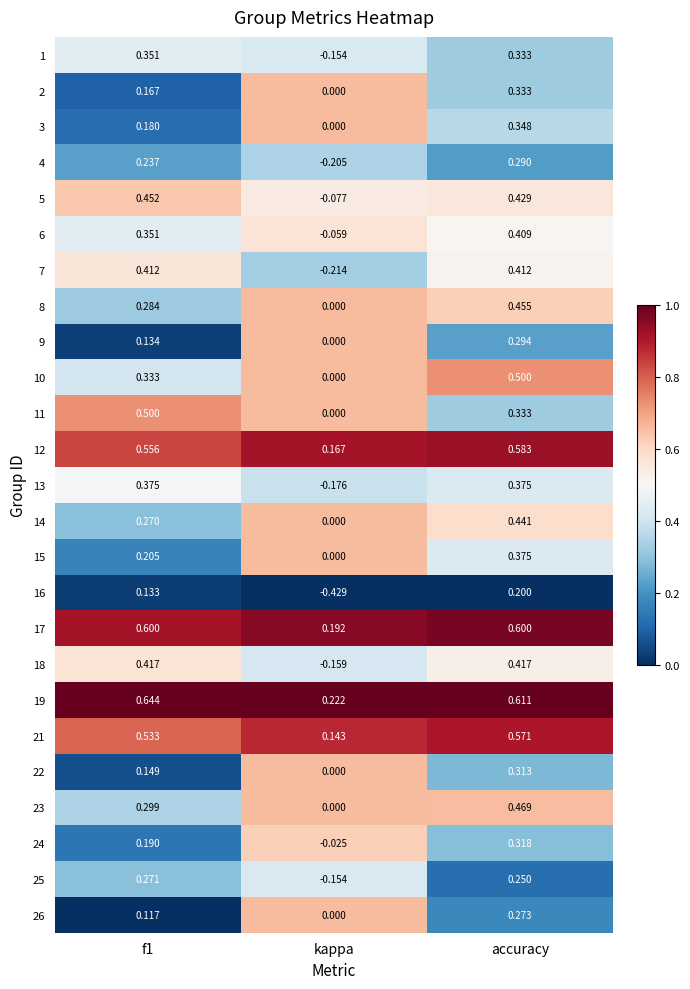

At how many categories does at least one series exceed 0?

3